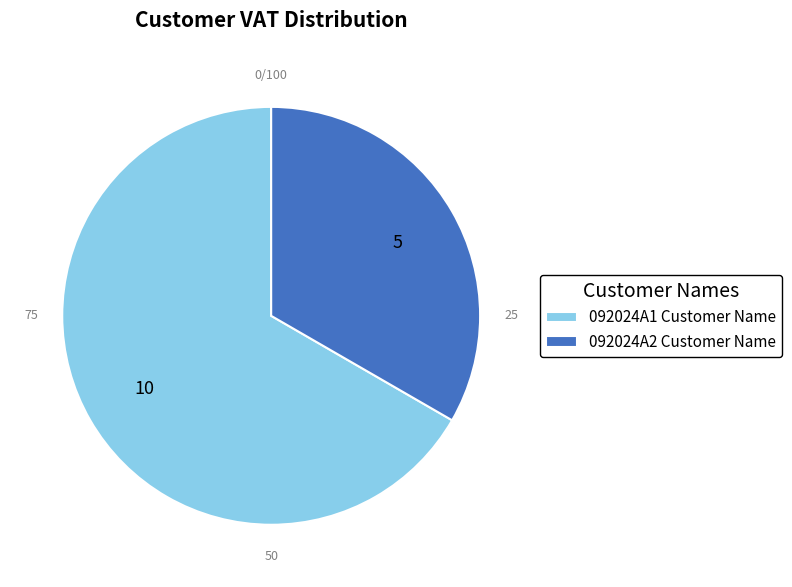

Between 092024A1 Customer Name and 092024A2 Customer Name, which is larger?

092024A1 Customer Name